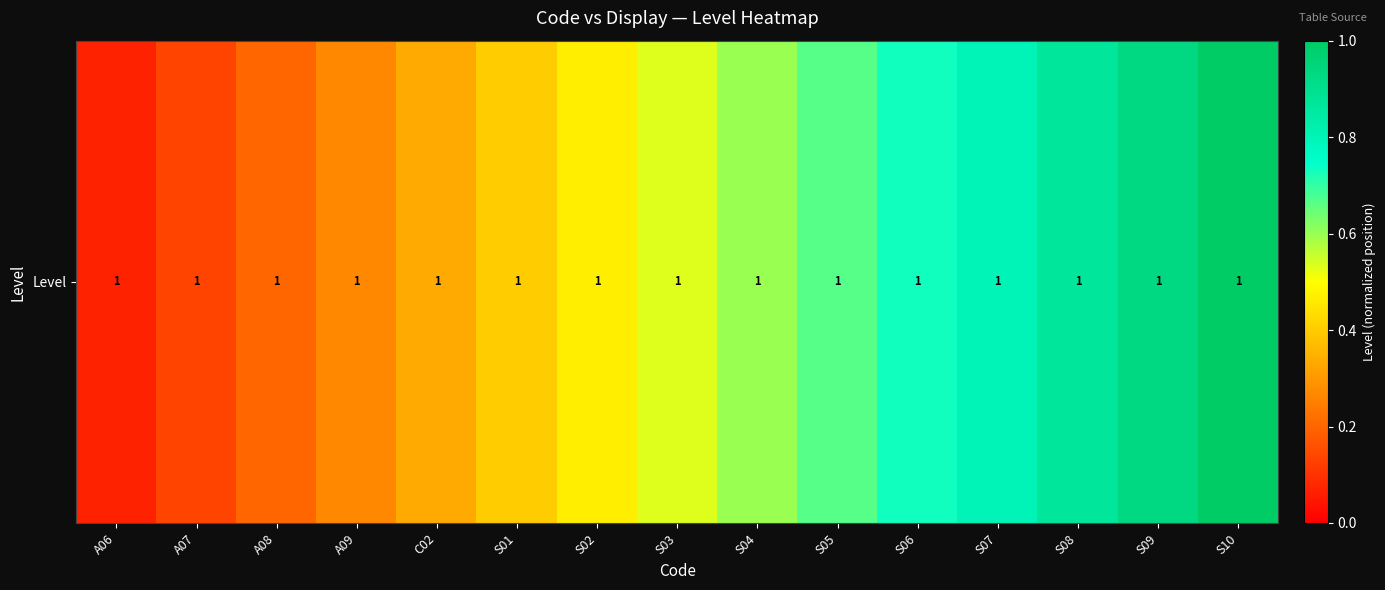

What is the difference between the values at S04 and S07?

0.2